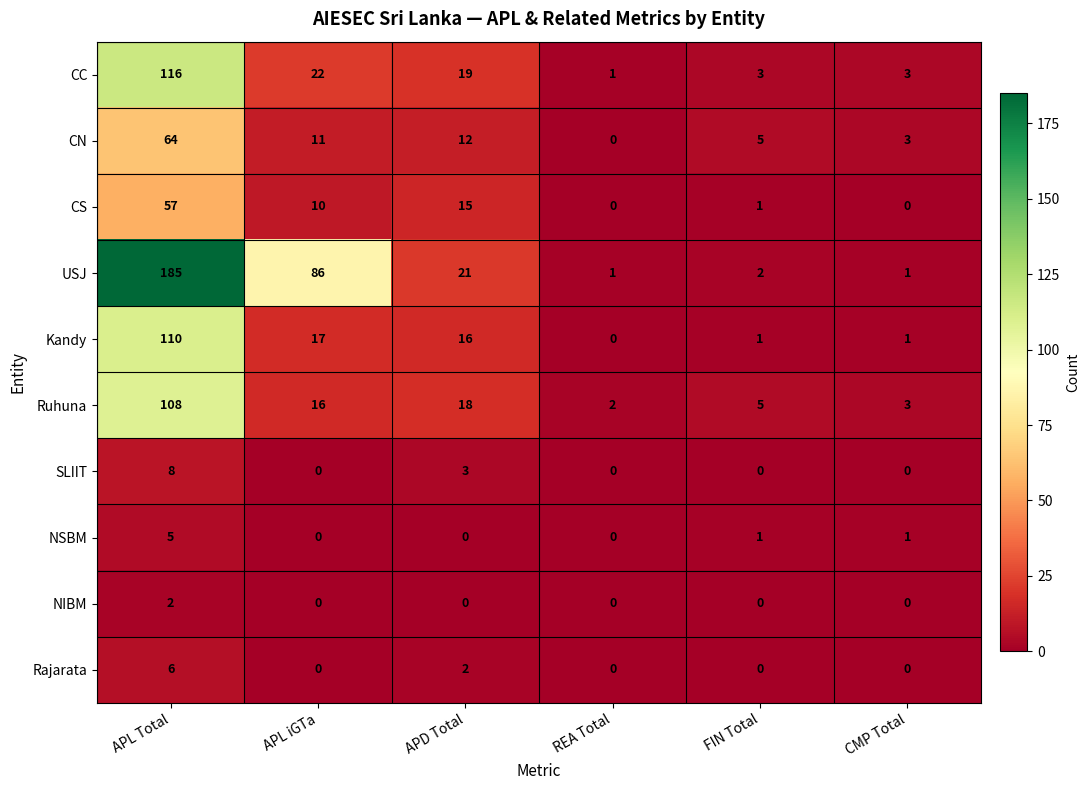

The NIBM series shows 0 at REA Total. True or false?

True